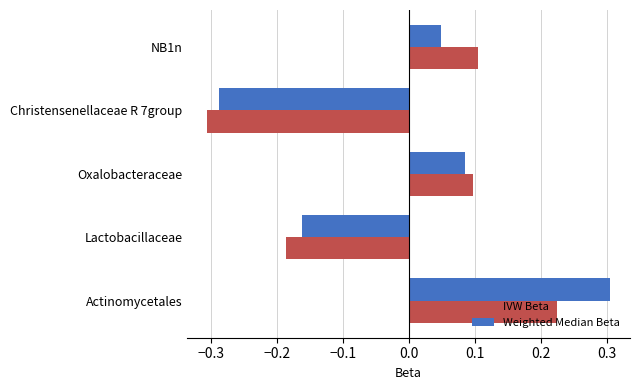

How many data points in Weighted Median Beta are above 0?

3